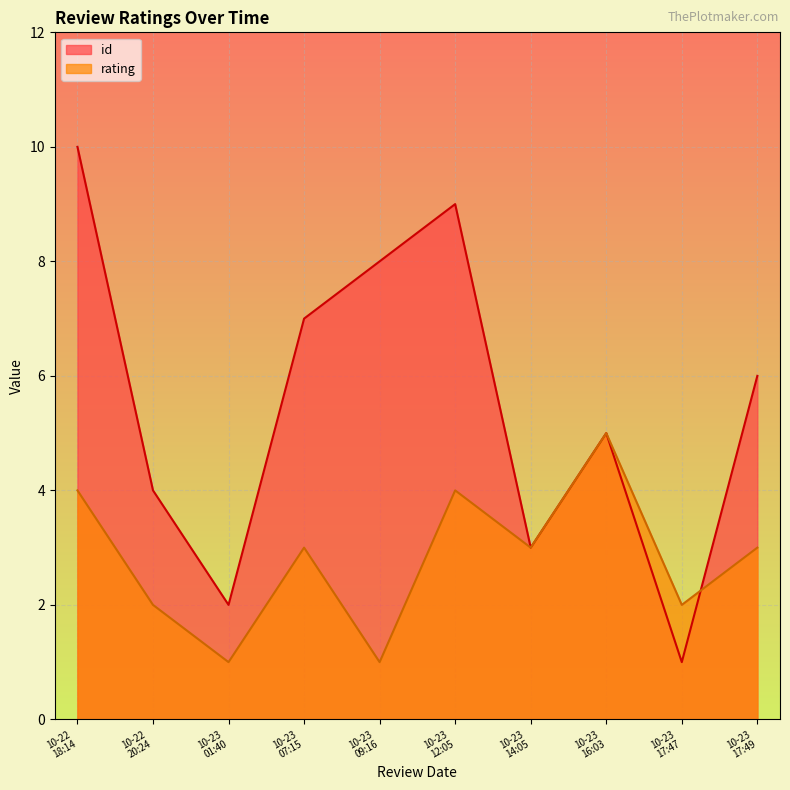

At which category is the sum across all series the highest?

10-22
18:14